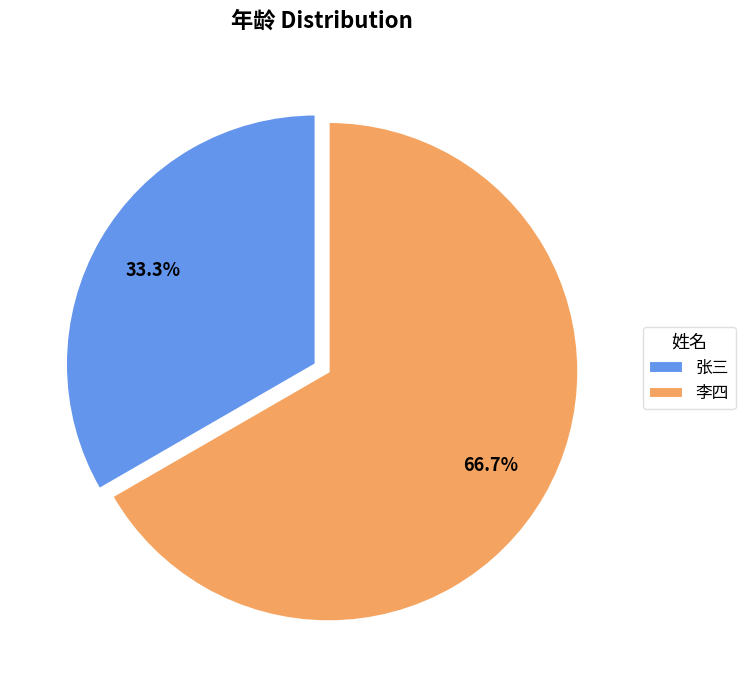

Do 李四 and 张三 together represent more than half of the pie?

Yes